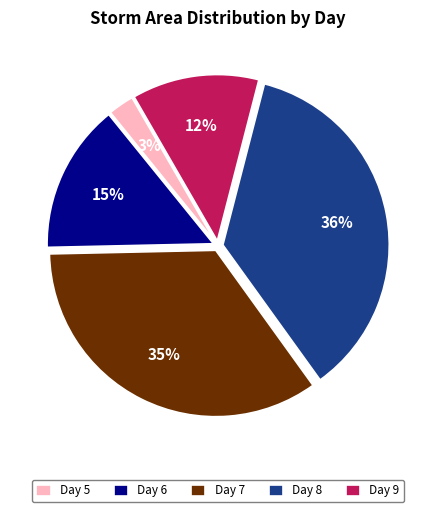

Is there a majority slice in this chart?

No